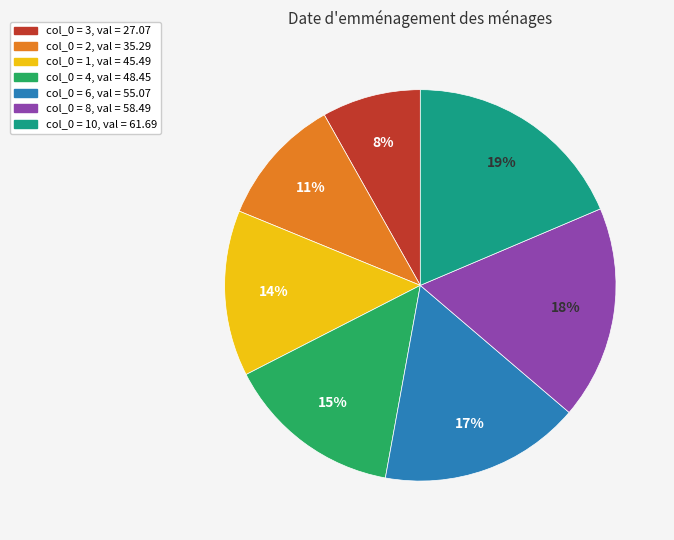

To the nearest percent, what is the average slice percentage?

14%